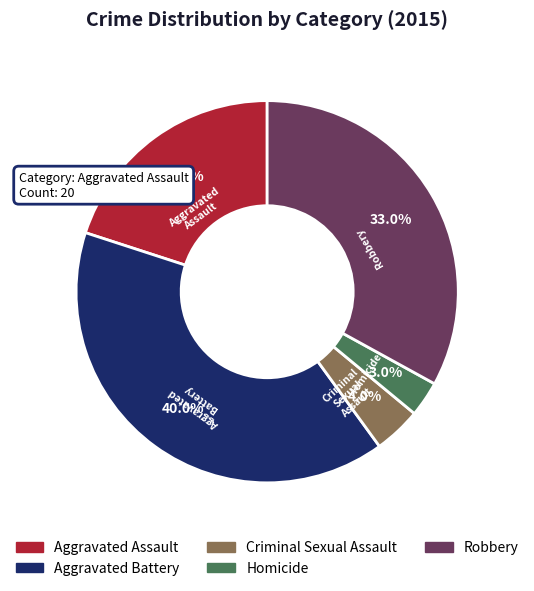

Which slice is the largest?

Aggravated Battery